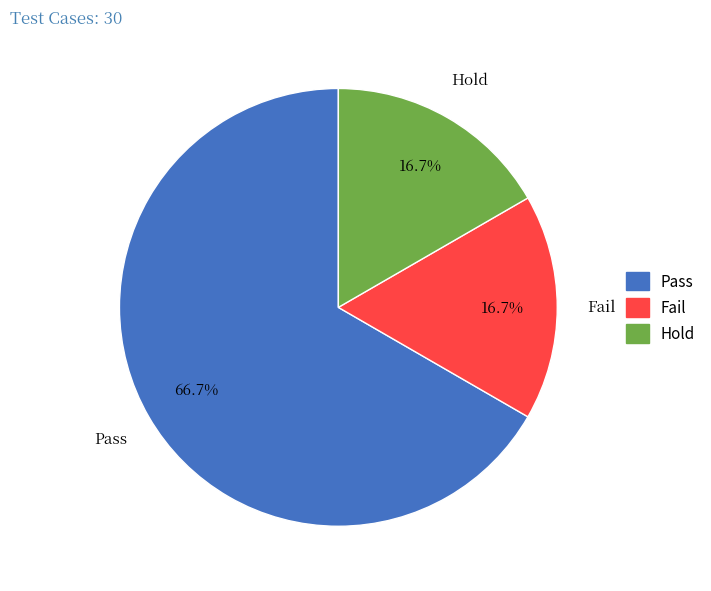

To the nearest percent, what is the combined percentage of Fail and Pass?

83%